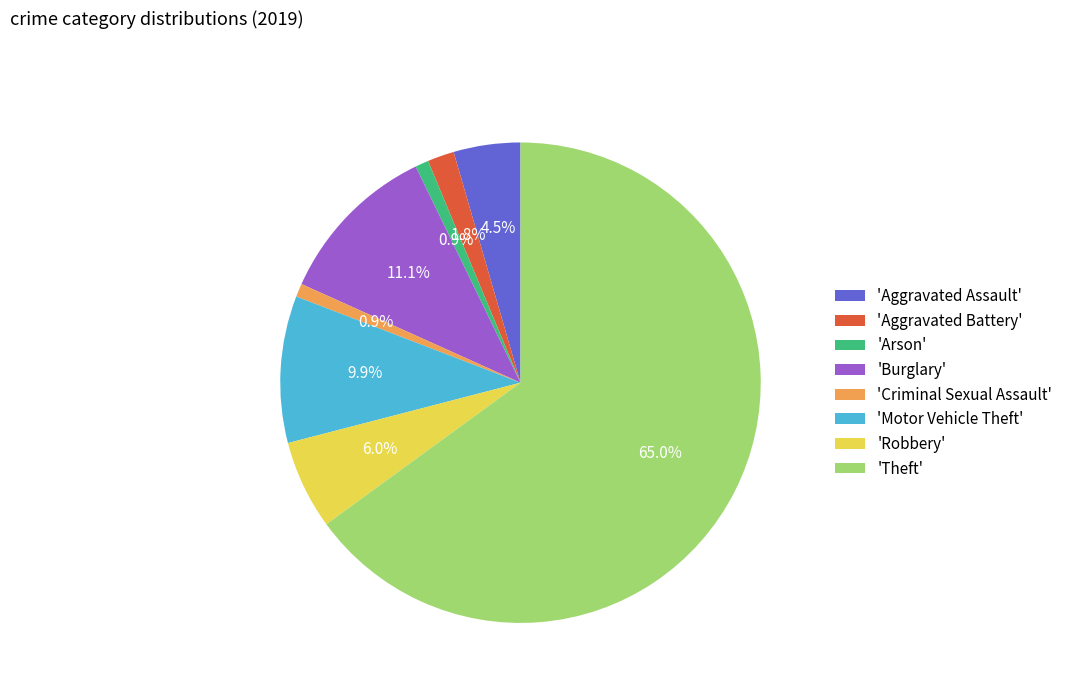

What is the largest slice in the pie chart?

'Theft'